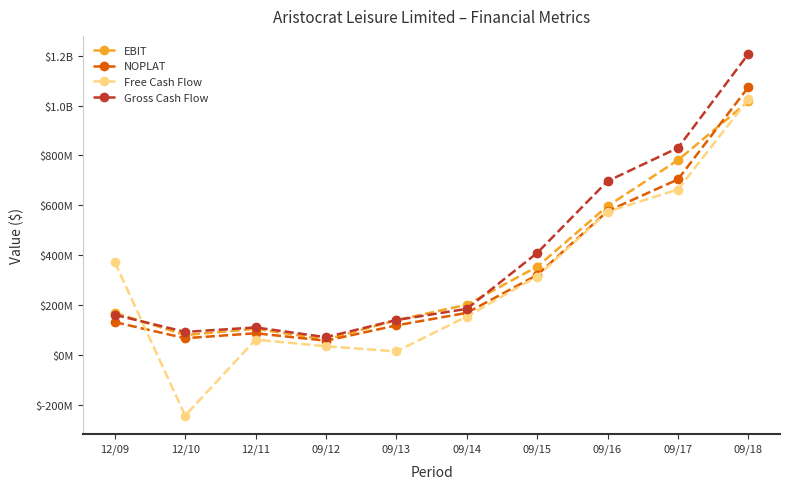

What value does the Gross Cash Flow series have at 09/14, to the nearest 100?

185740200